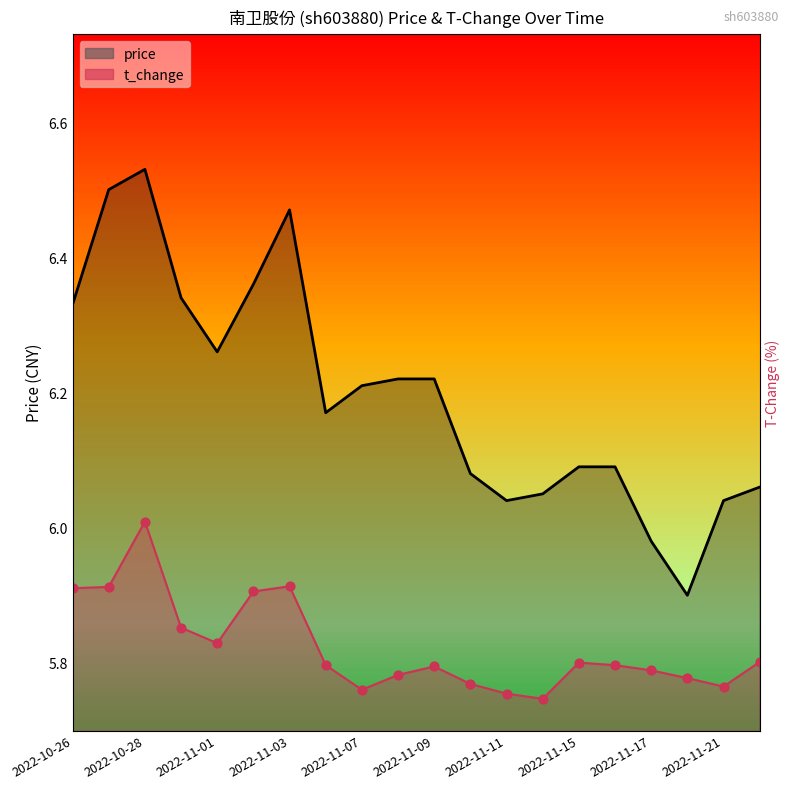

Which series has the largest total across all categories?

price